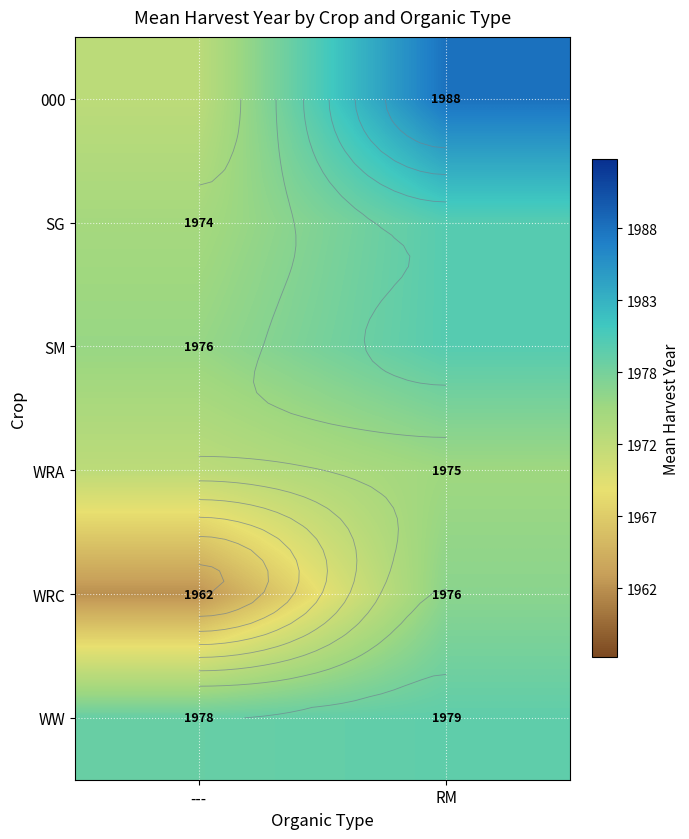

Is it true that WW equals 601.4 at ---?

False